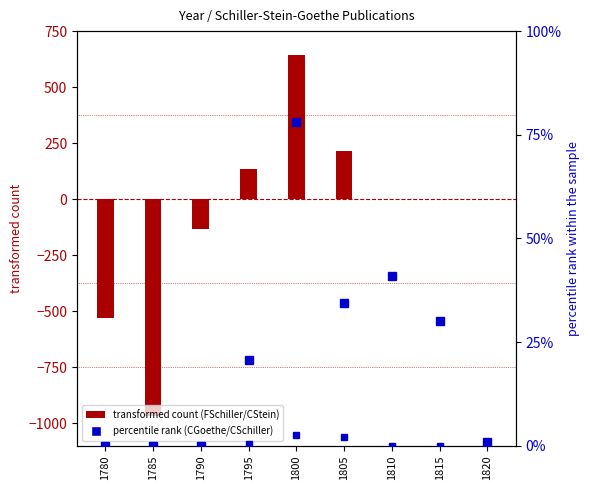

How many data points does each series have?

9